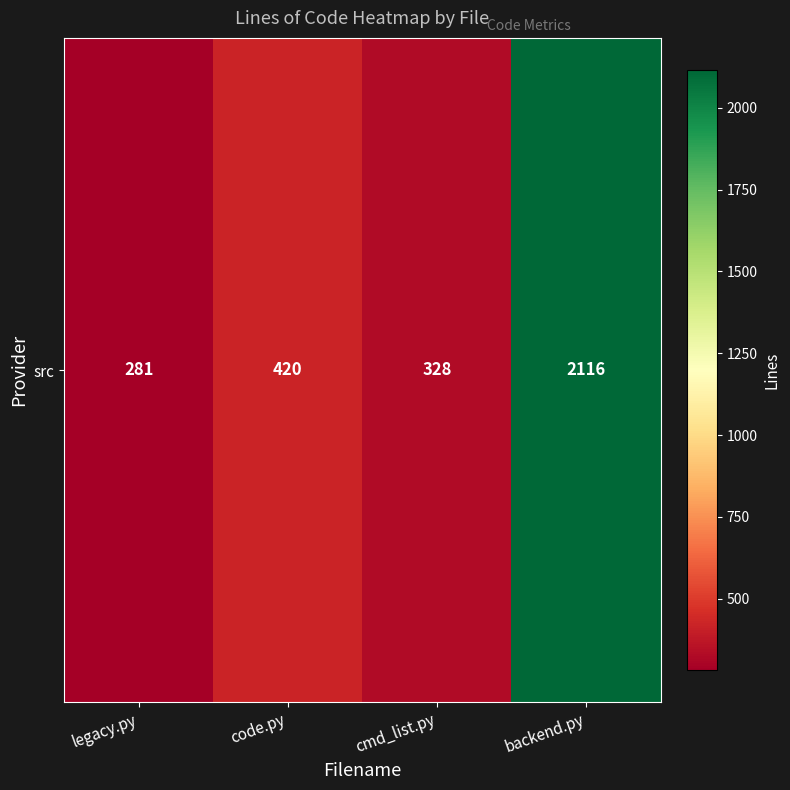

What is the difference between the maximum and second lowest values?

1788